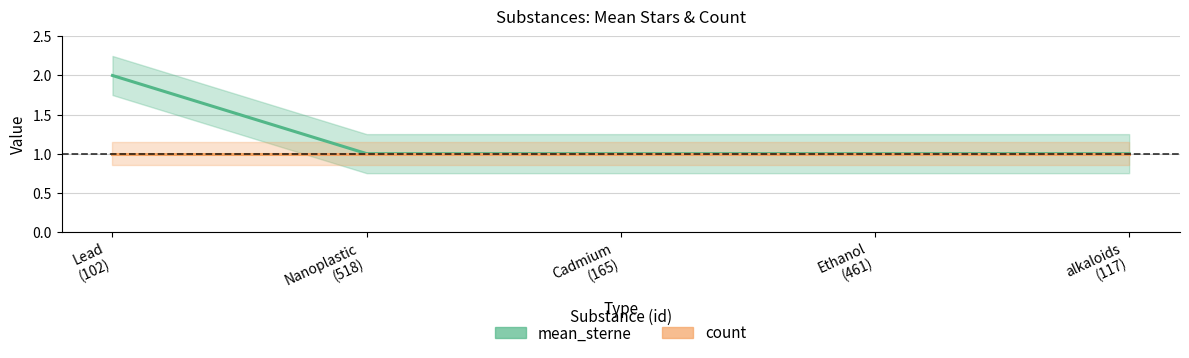

The value at Lead
(102) is 2. True or false?

True